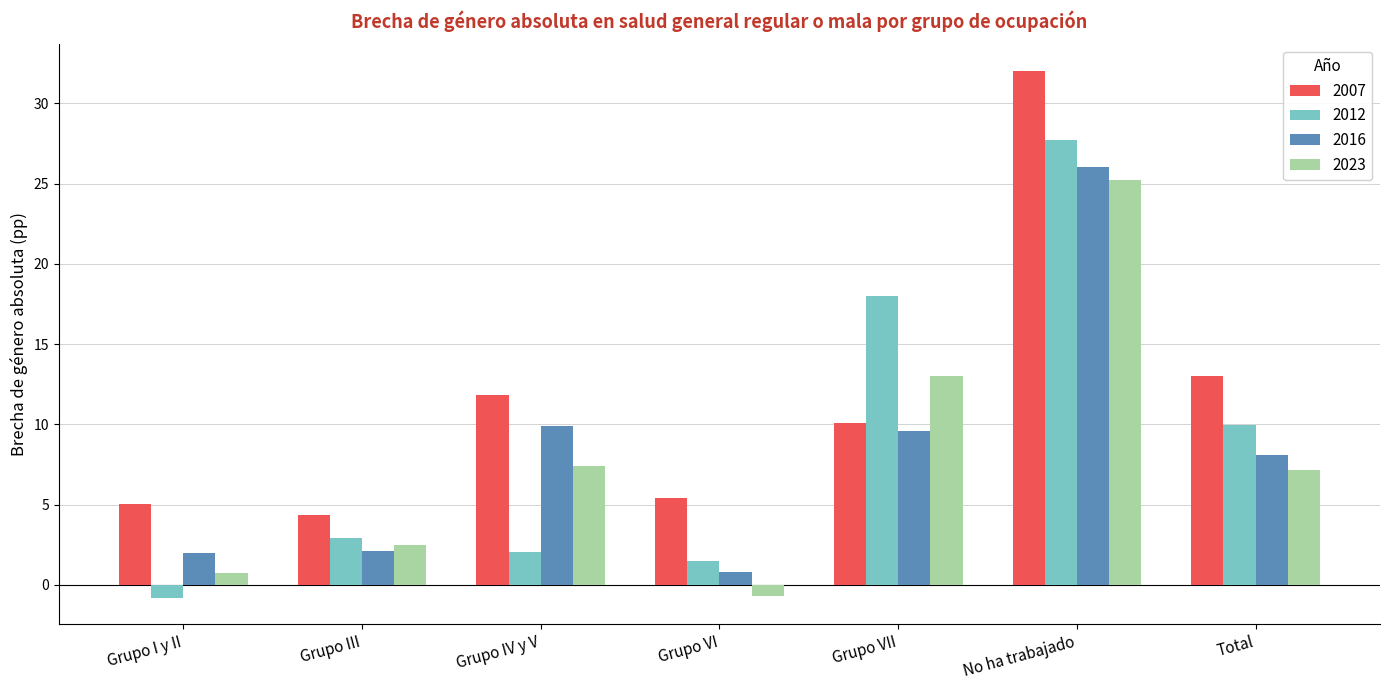

How many categories are shown in the chart?

7